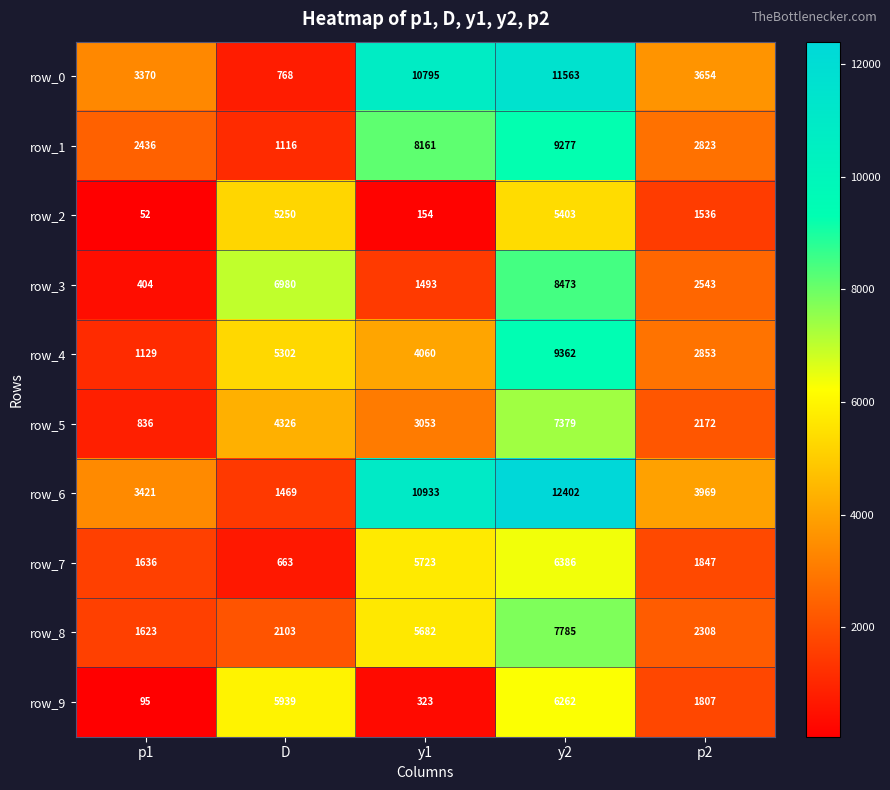

Rank the categories by row_6 value from highest to lowest.

y2, y1, p2, p1, D